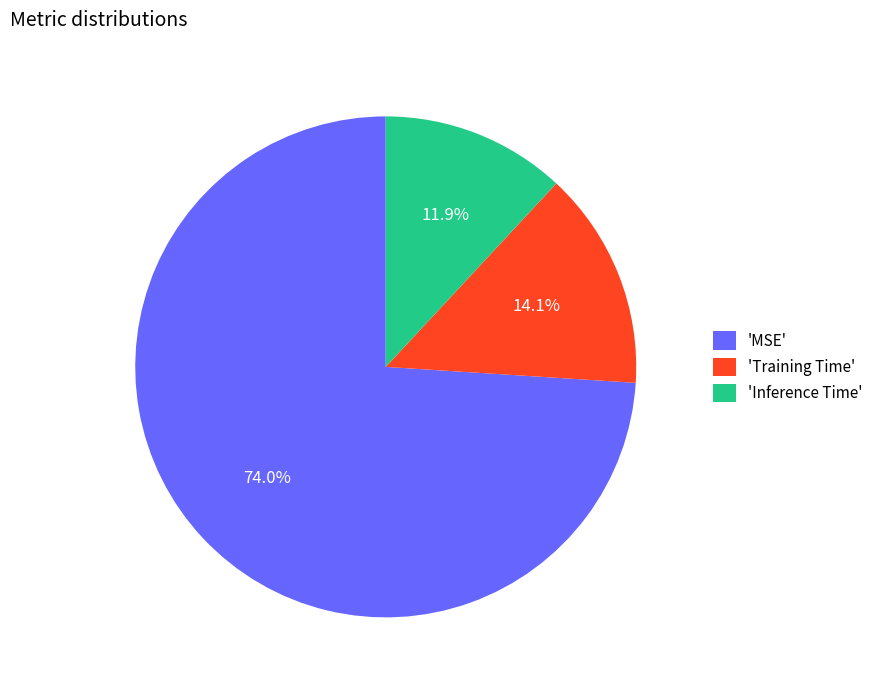

Is the sum of 'Training Time' and 'MSE' greater than half?

Yes